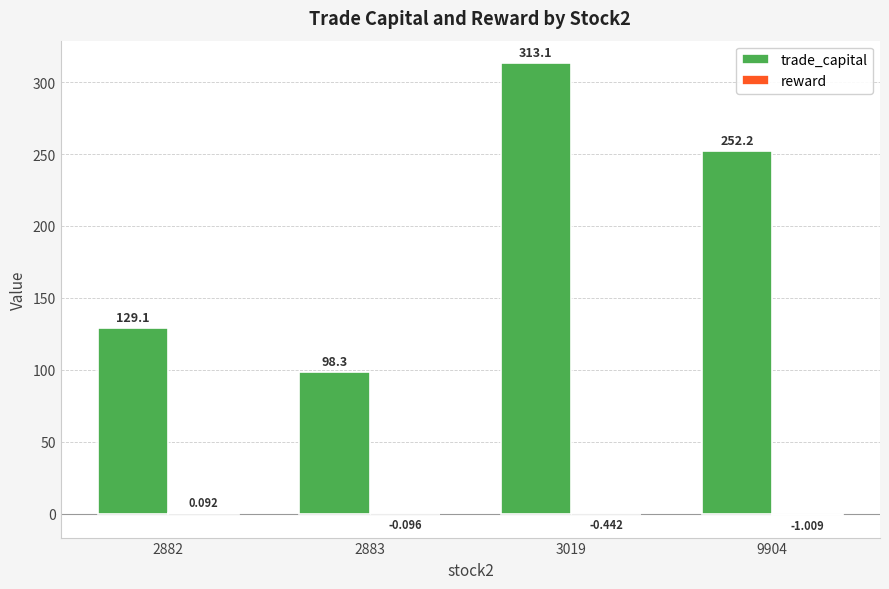

What is the sum of all trade_capital values?

792.7